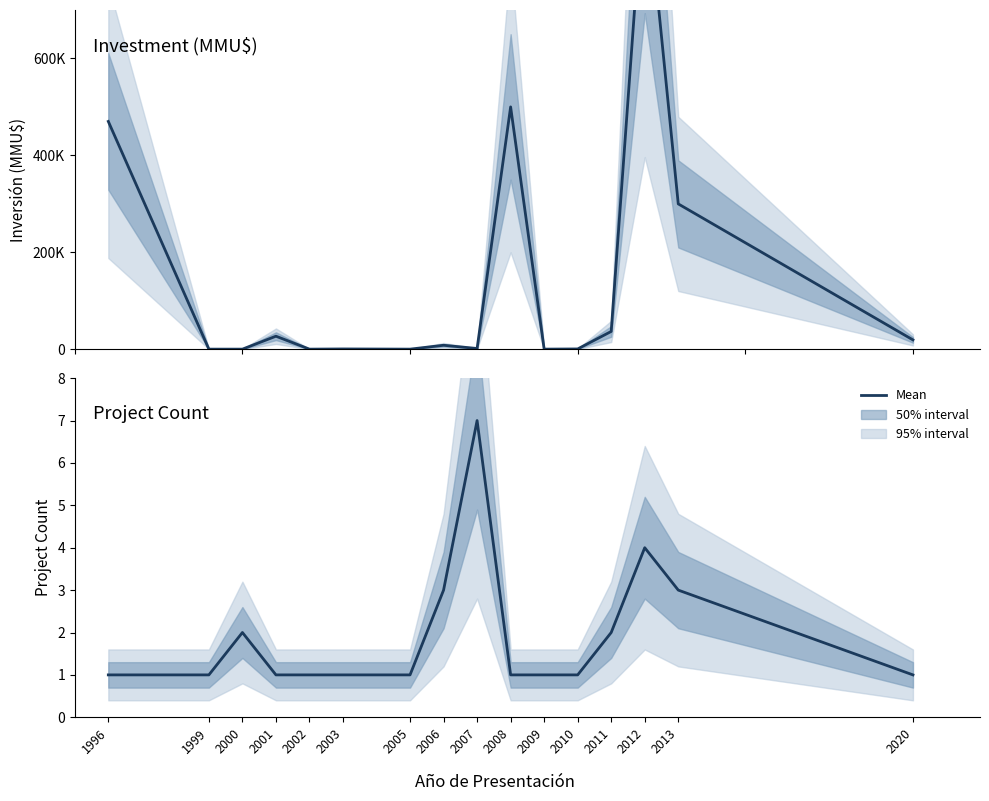

What is the difference between the highest and lowest values at 2011?

36525